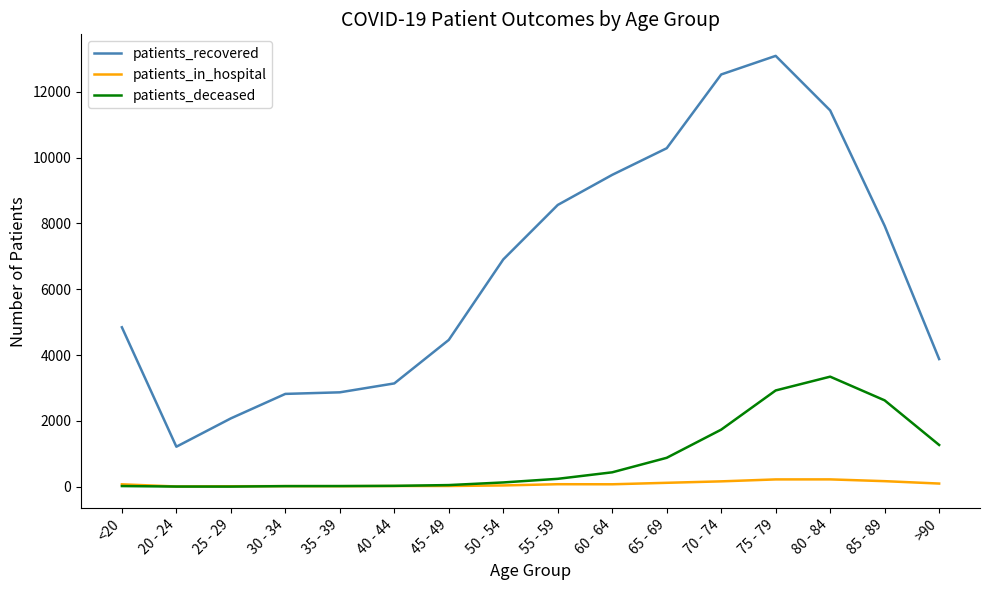

What is the difference between the maximum and minimum values in the patients_recovered series?

11879